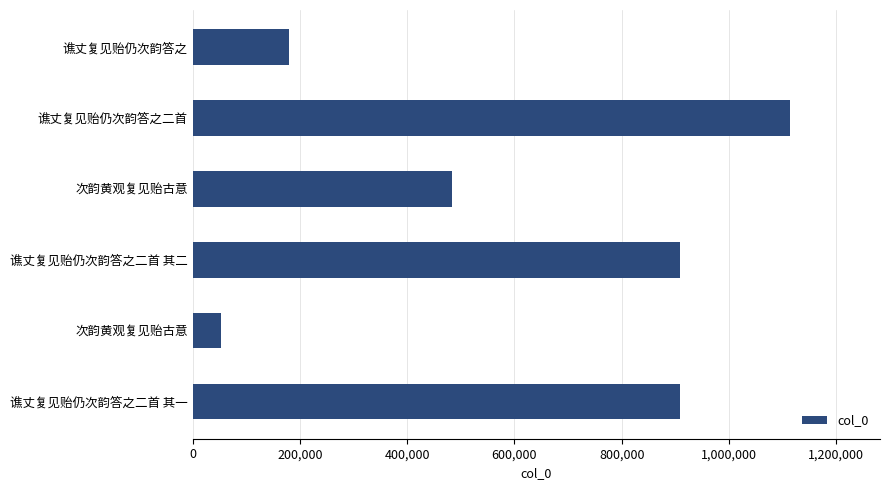

How many categories are shown in the chart?

6